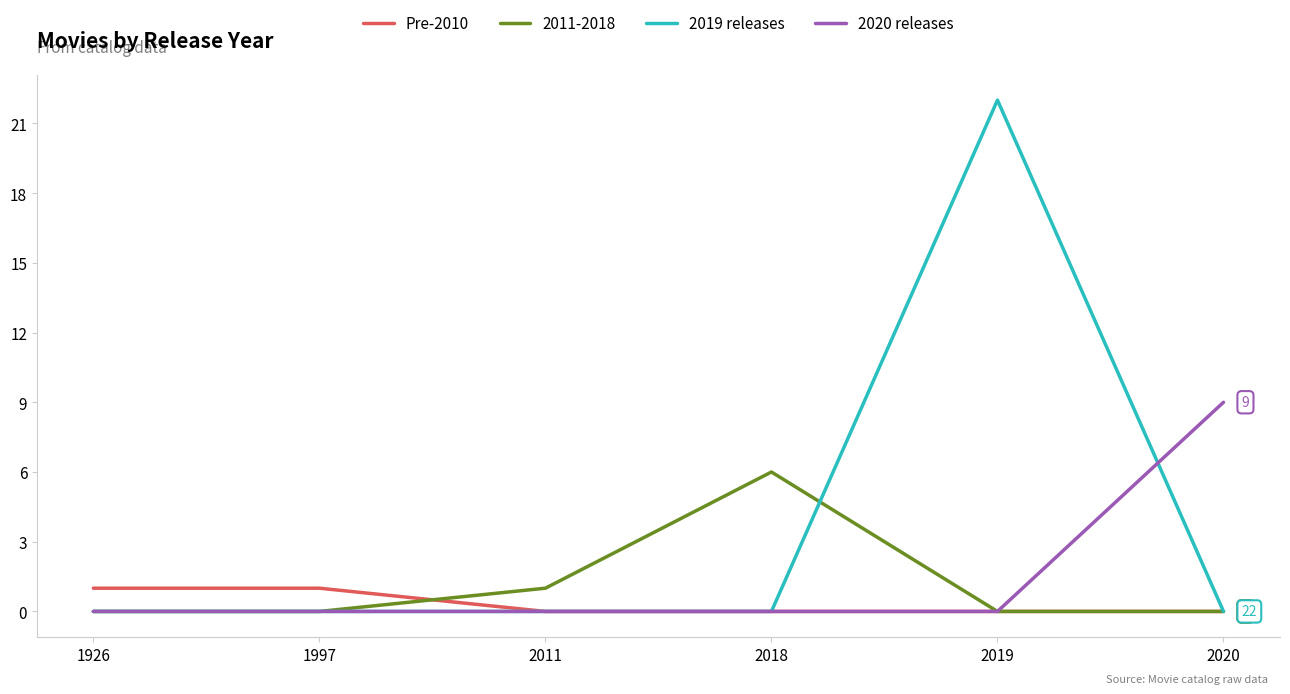

Between 1997 and 2019, which series saw the biggest shift?

2019 releases